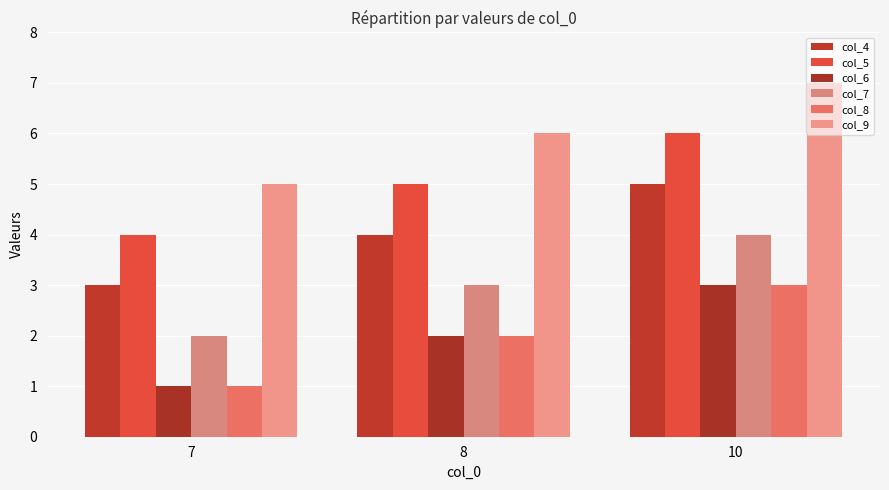

How many bars are there in total?

18